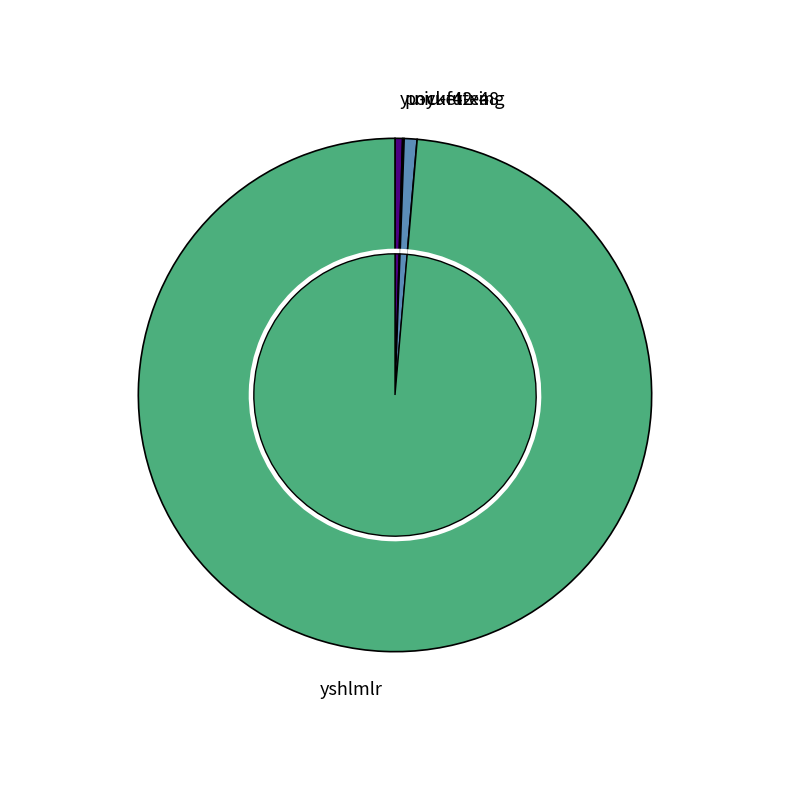

Do yshlmlr and yu-yu-42-48 together represent more than half of the pie?

Yes